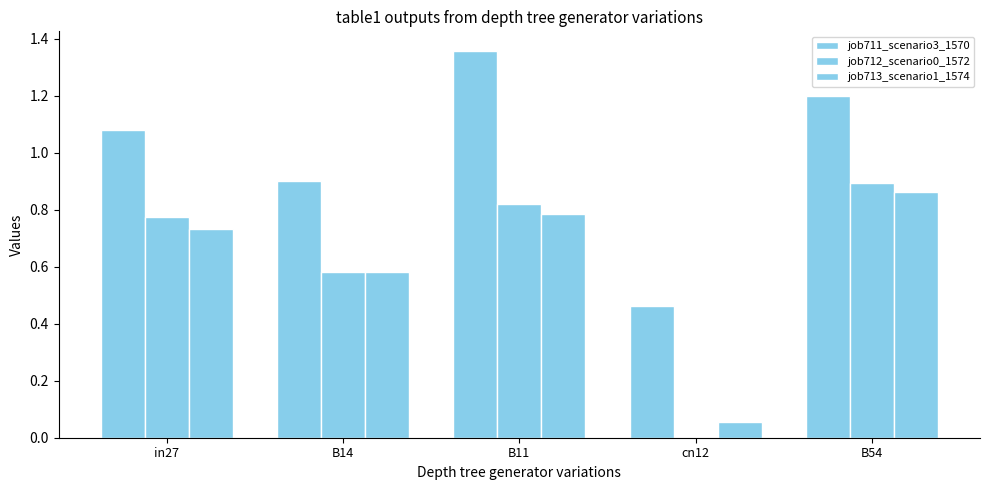

Does the chart contain stacked bars?

No